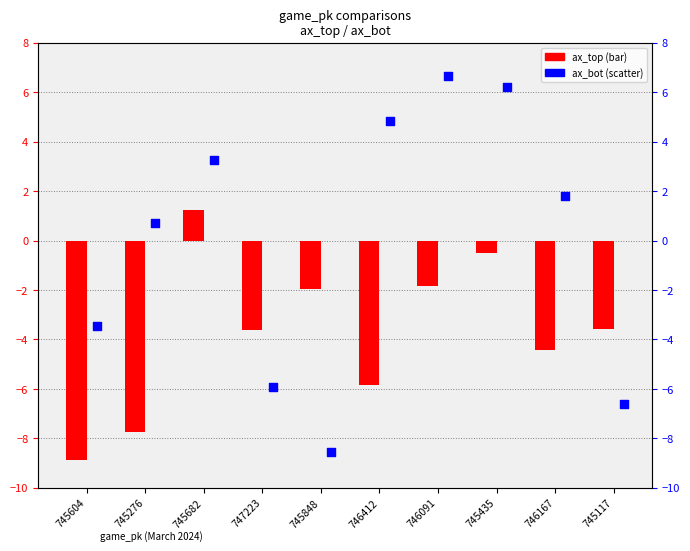

Which series has the largest total across all categories?

ax_bot